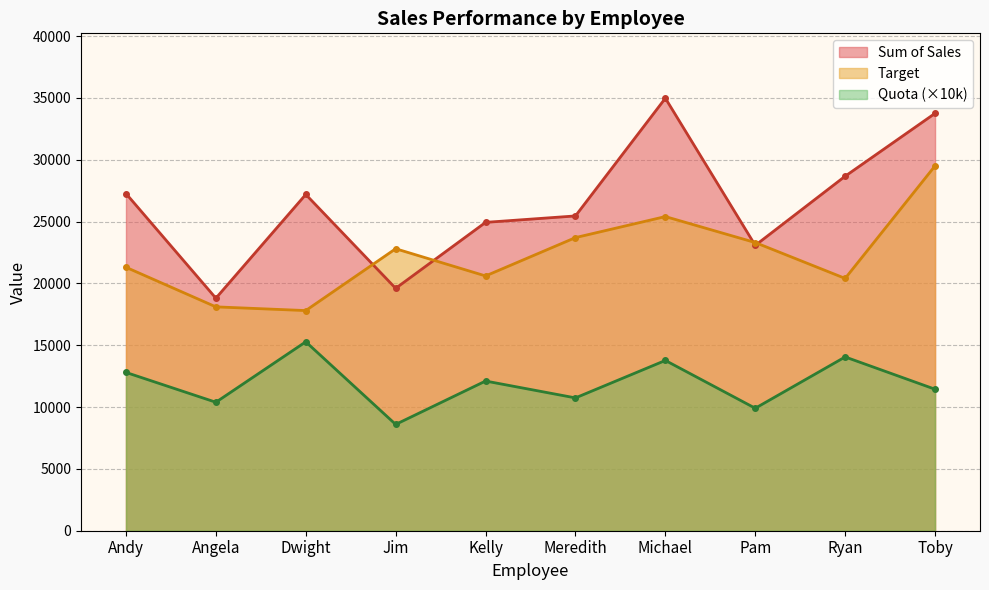

True or false: Quota and Target intersect in this chart.

False